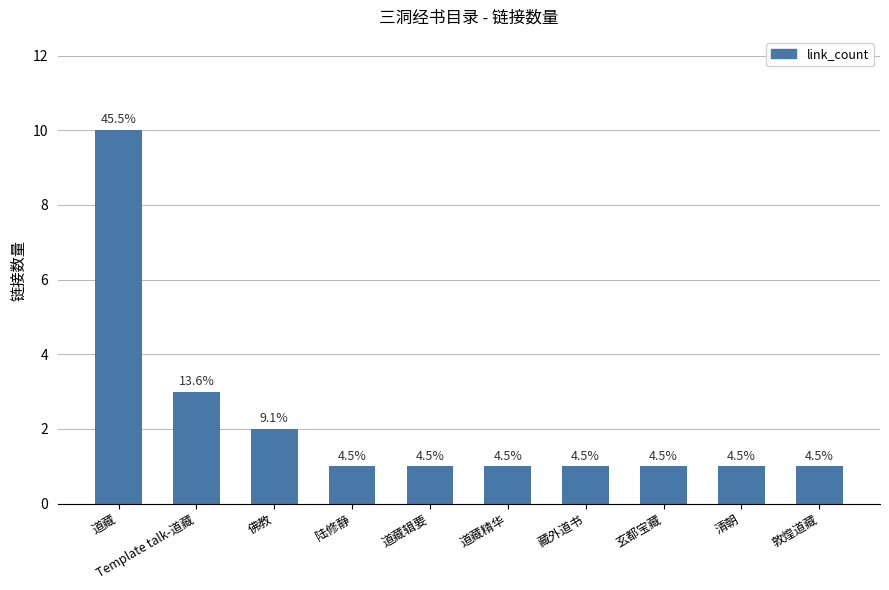

List the labels in order of value, smallest first.

陆修静, 道藏辑要, 道藏精华, 藏外道书, 玄都宝藏, 清朝, 敦煌道藏, 佛教, Template talk-道藏, 道藏